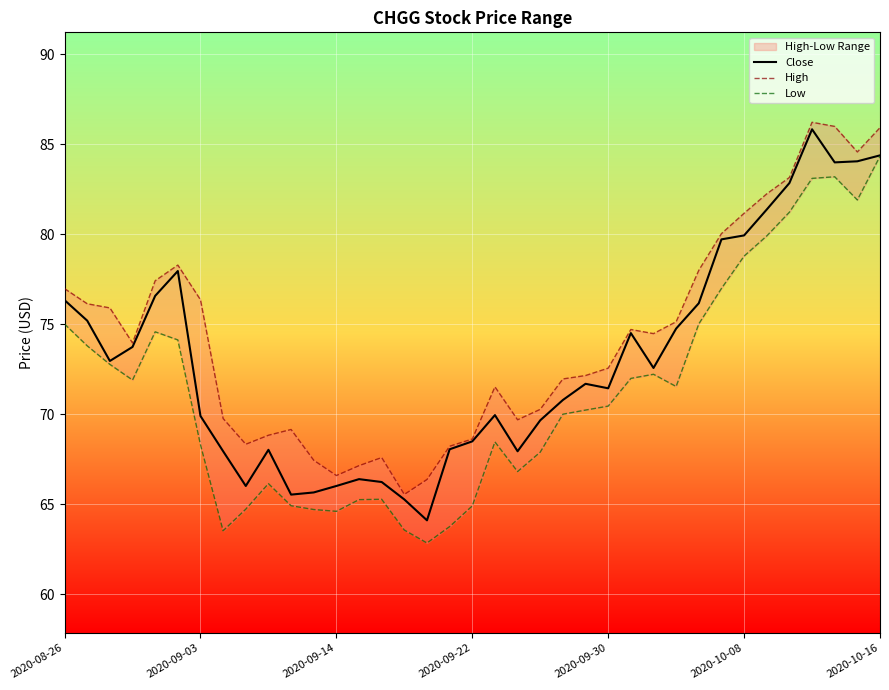

The Close series shows 38.1 at 2020-10-16. True or false?

False